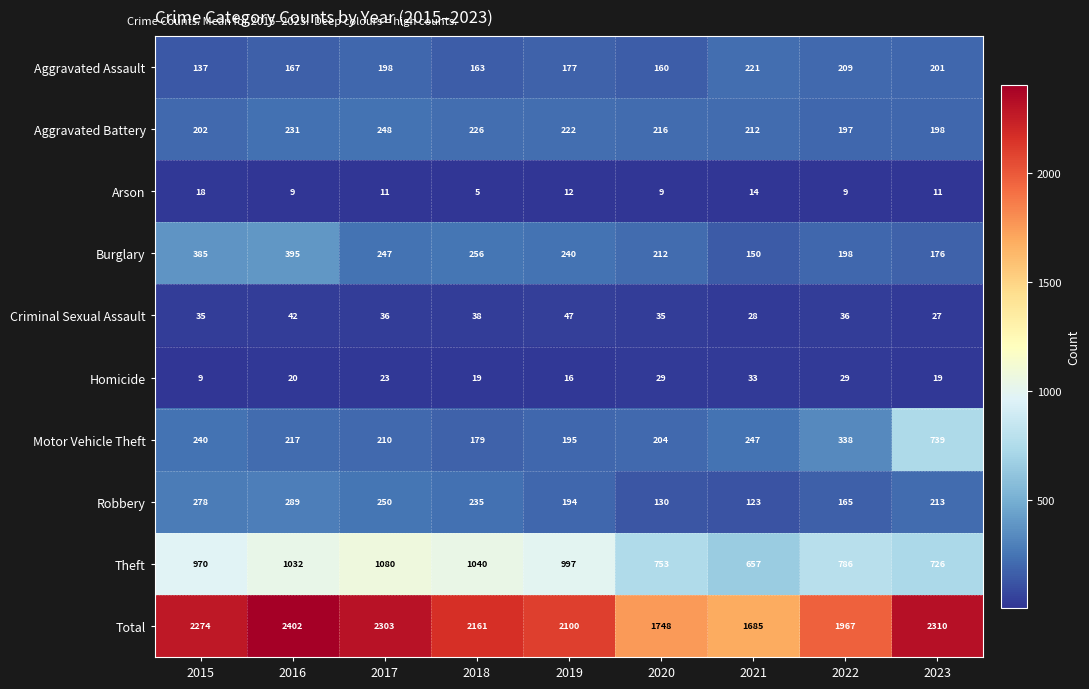

Between 2016 and 2018, which series saw the biggest shift?

Total